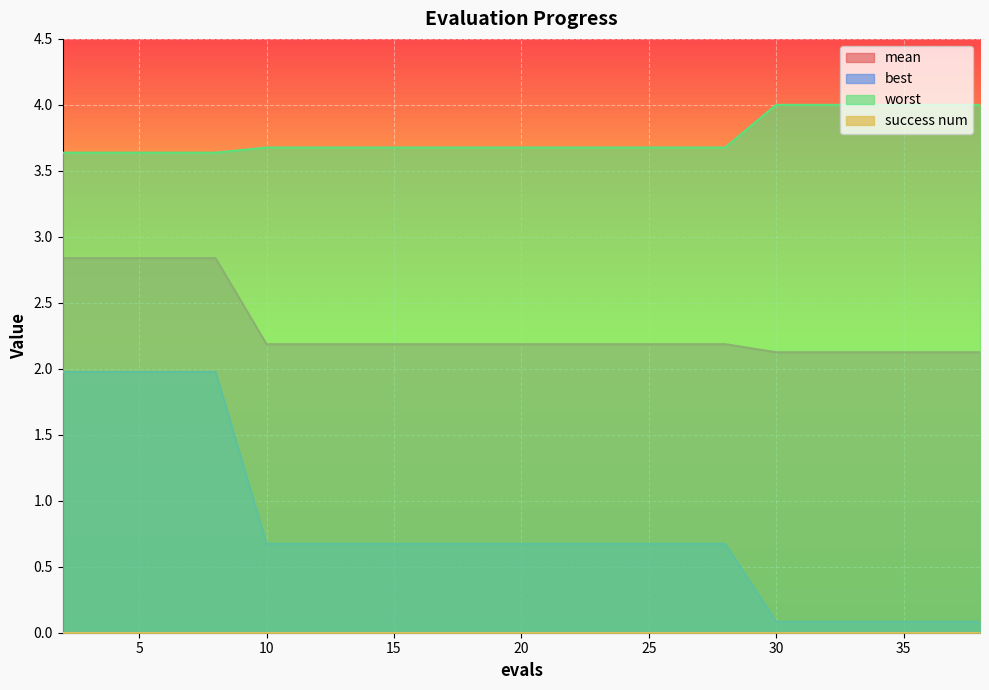

Is it true that worst equals 5.1 at 22?

False